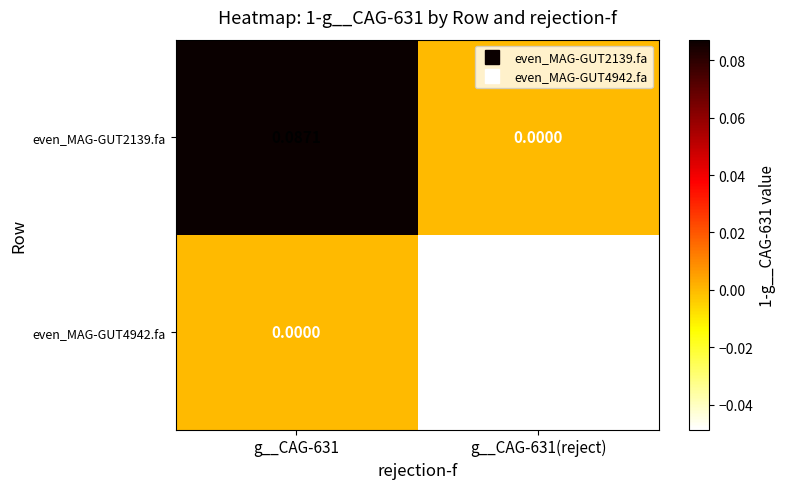

Is the value of even_MAG-GUT4942.fa at g__CAG-631(reject) greater than the value of even_MAG-GUT2139.fa at g__CAG-631(reject)?

No